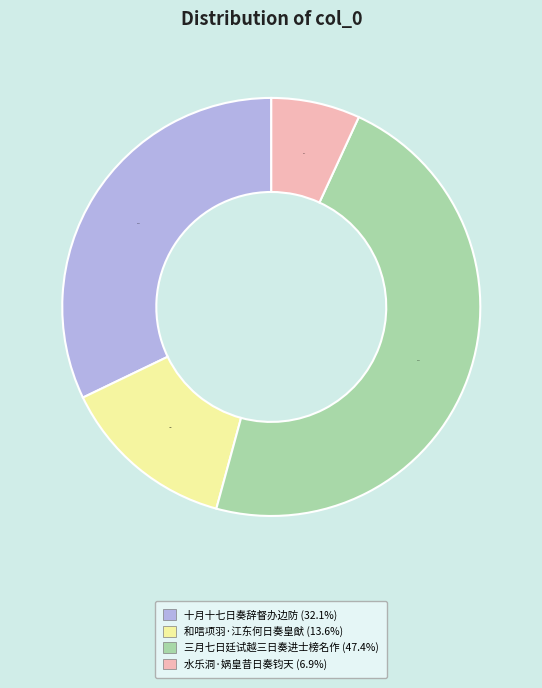

Does 和唁项羽·江东何日奏皇猷 account for over 50% of the chart?

No